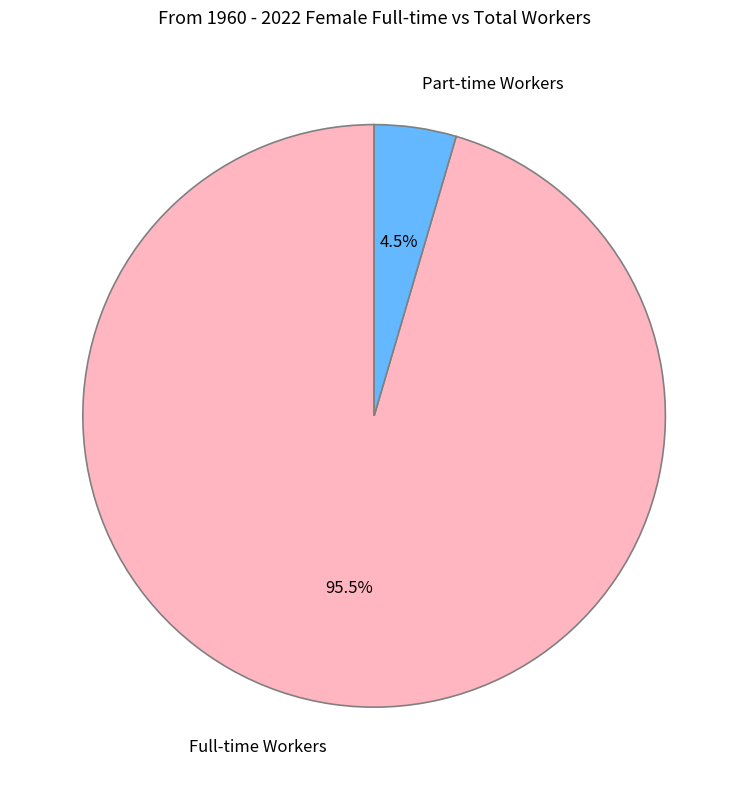

Which category has the biggest portion of the pie?

Full-time Workers